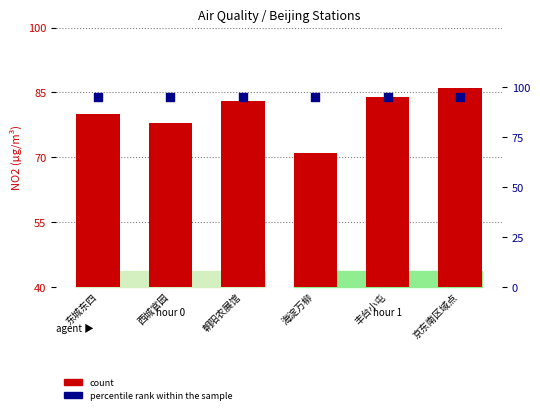

What is the total value across all series at 海淀万柳?

166